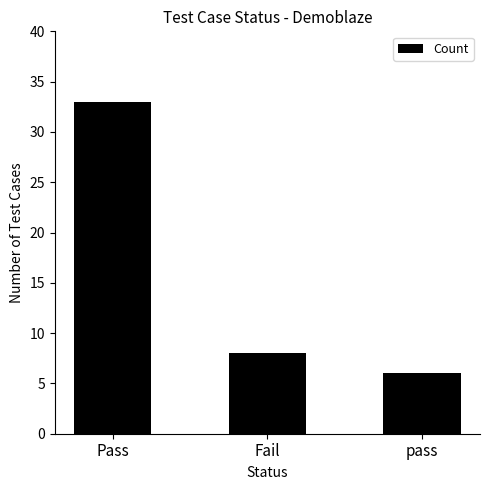

Rank the categories by value from lowest to highest.

pass, Fail, Pass